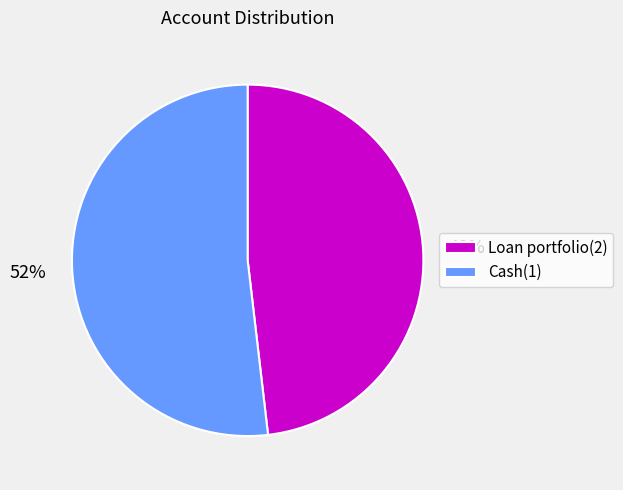

Count the number of slices in the pie.

2